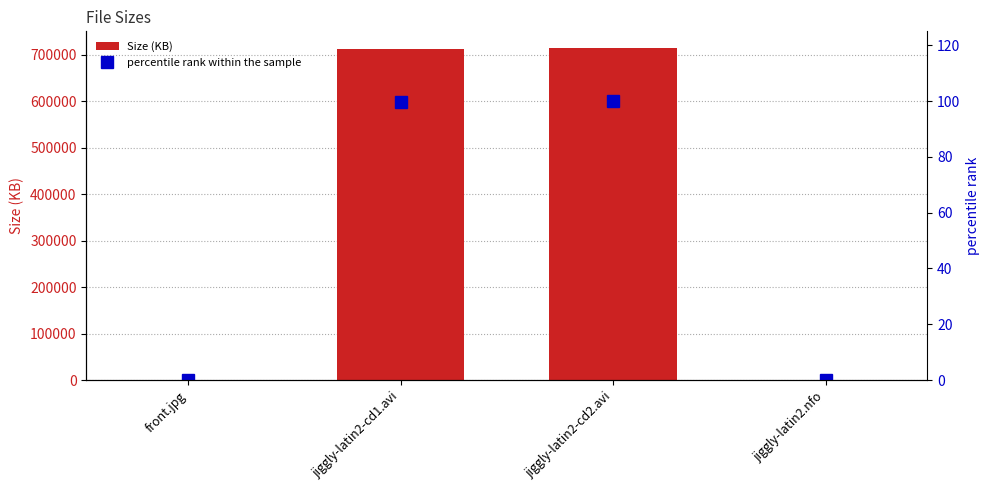

Rank the series by their average value, from lowest to highest.

percentile rank within the sample, Size (KB)